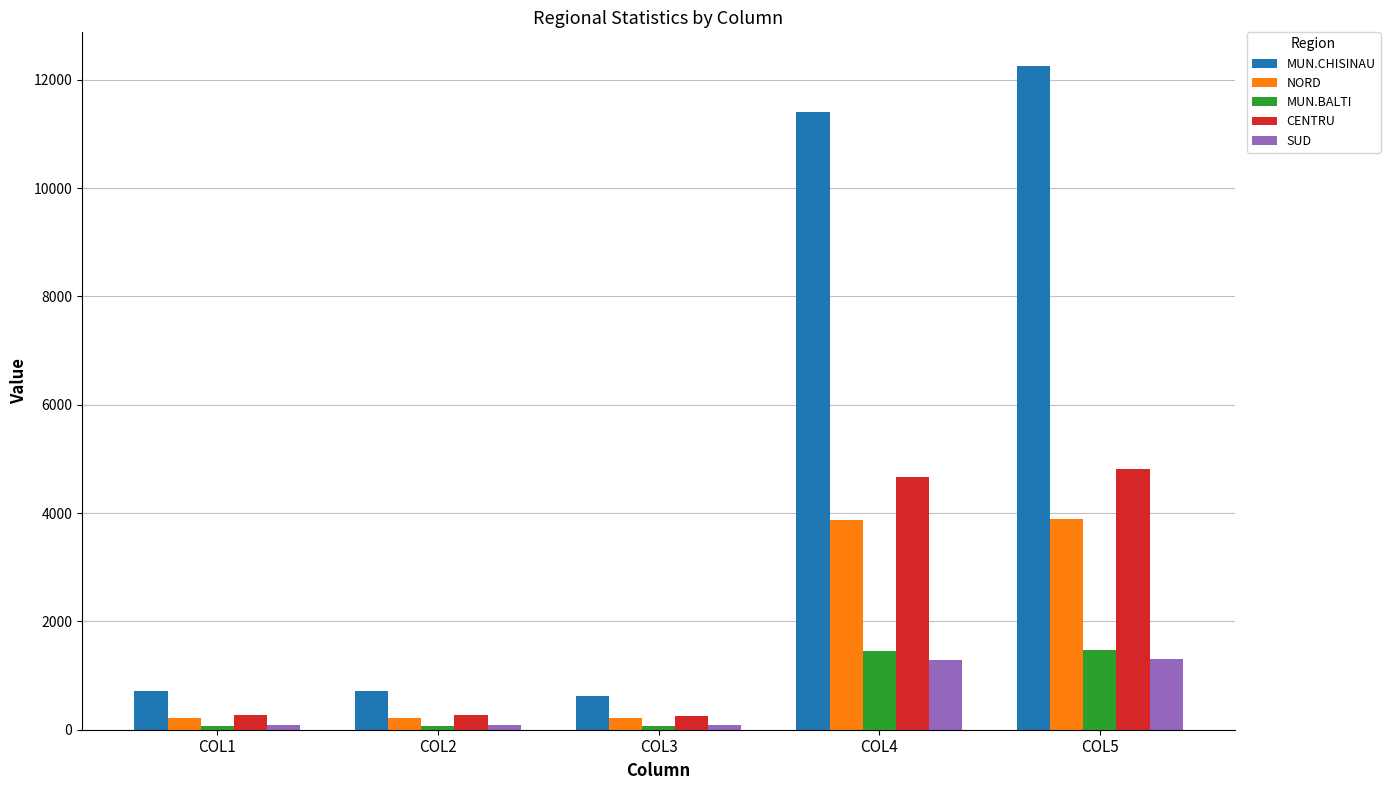

Between COL3 and COL5, which series saw the biggest shift?

MUN.CHISINAU